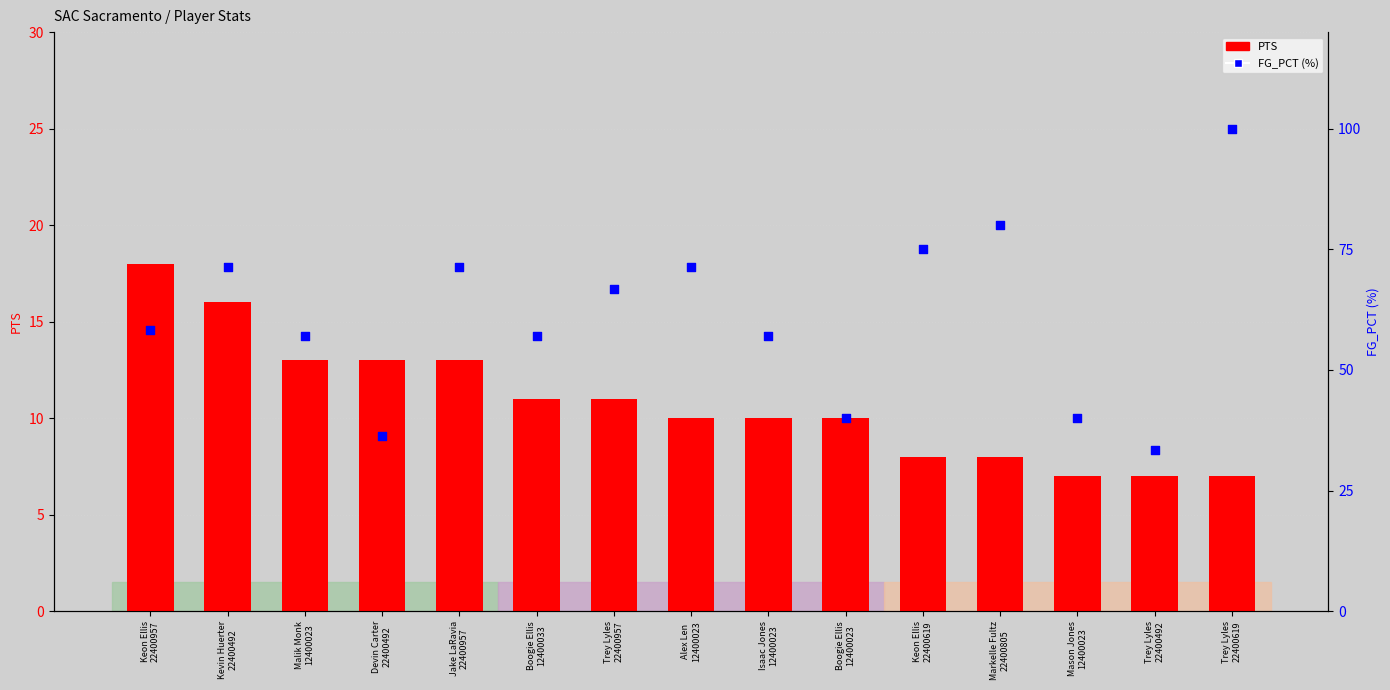

Which series reaches the maximum Y coordinate?

FG_PCT (%)